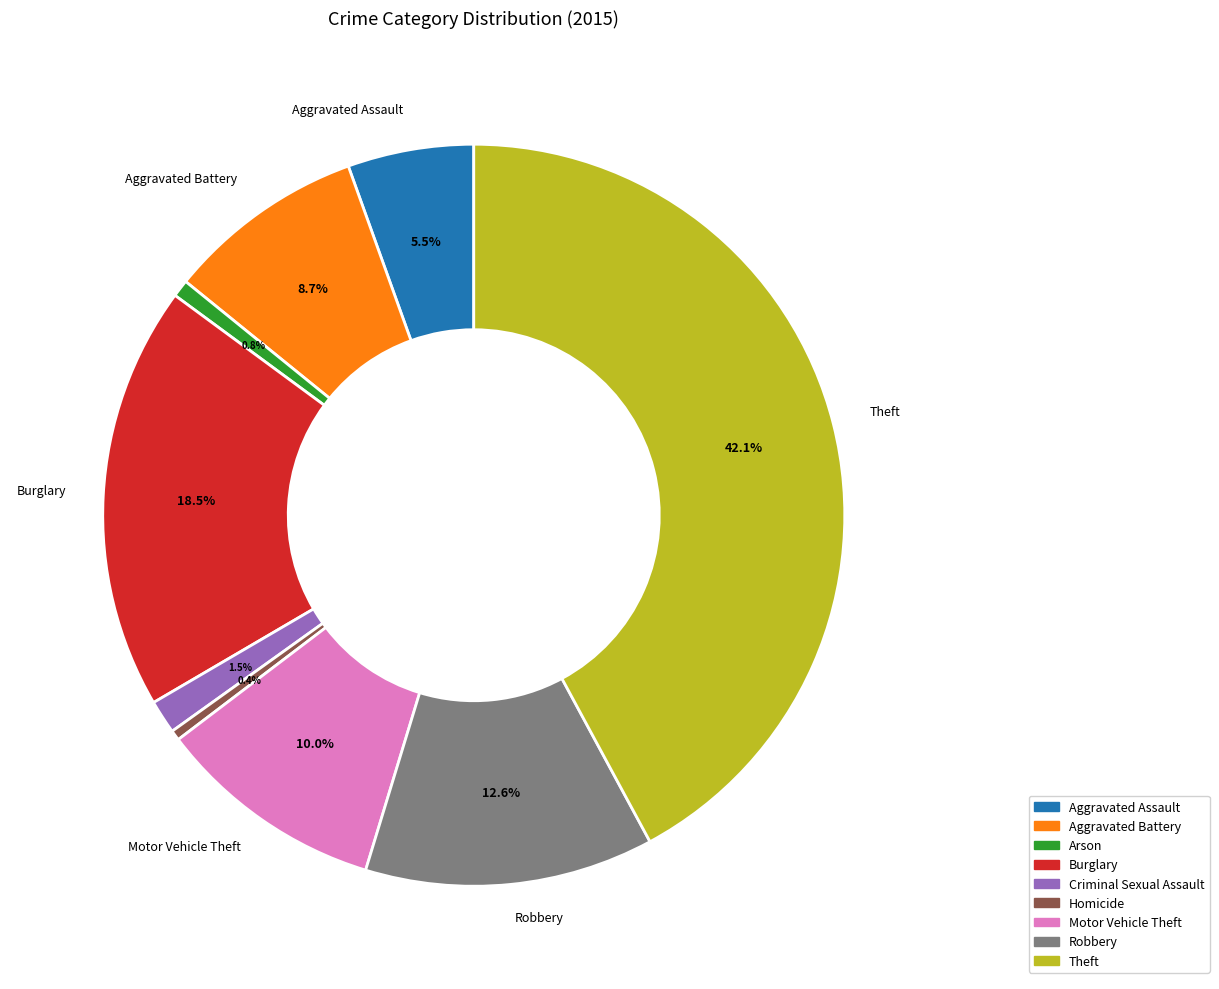

Is it true that Arson is 1% of the pie?

True